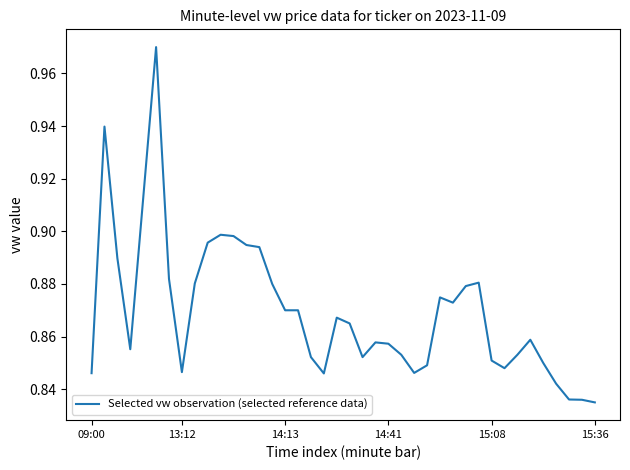

How many interior local peaks (higher than both neighbors) does the data have?

8